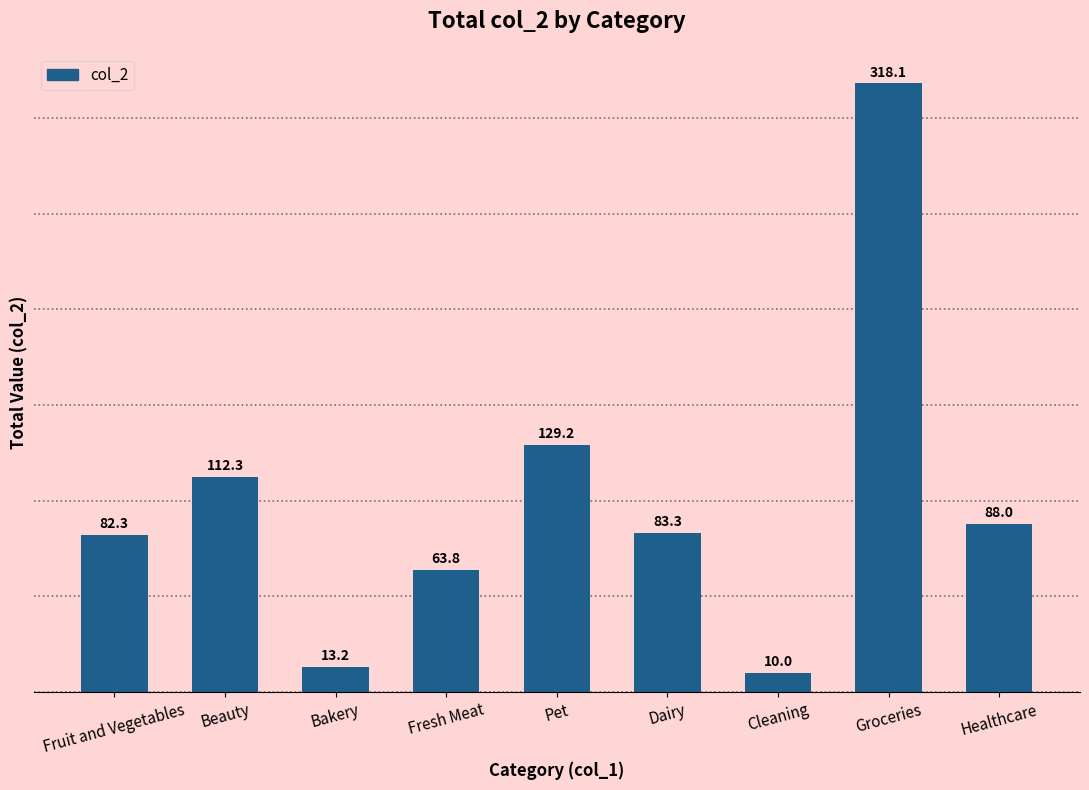

At which label is the value closest to 164?

Pet